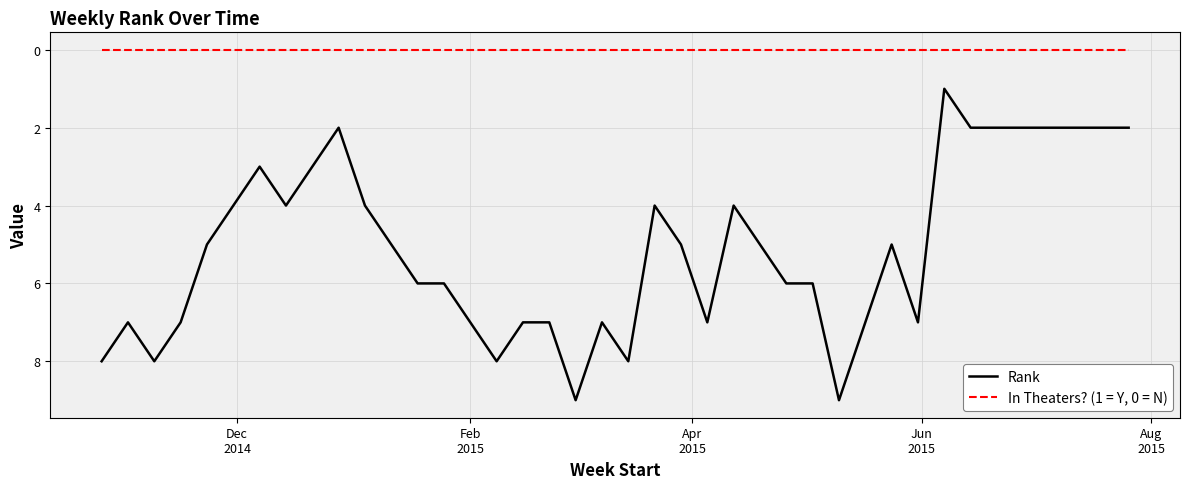

Which series has the widest spread of values?

Rank